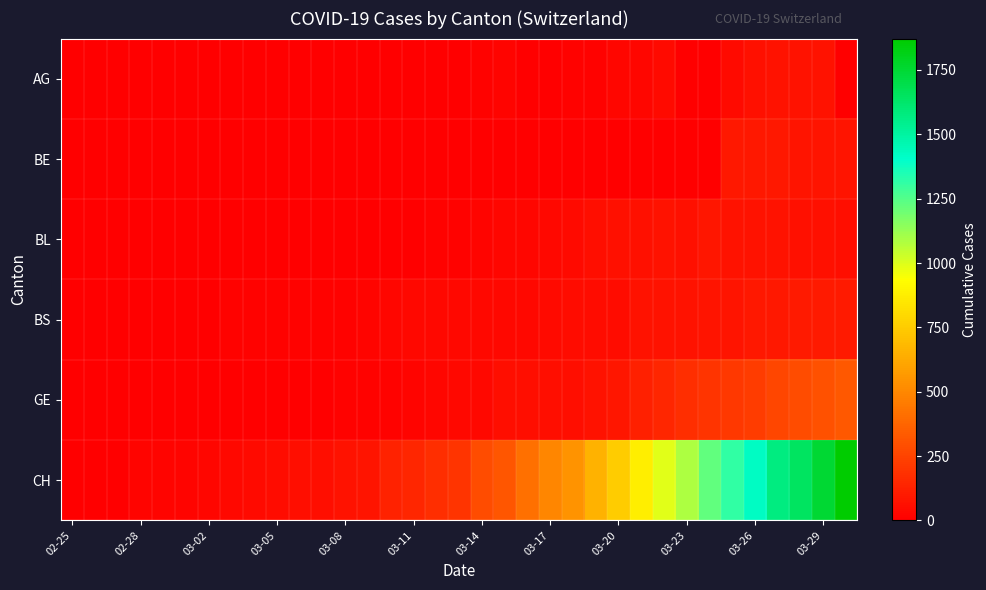

Reading left to right, extract all data points from this chart.

AG: 0	0	0	0	0	0	0	0	0	0	0	0	1	0	2	2	2	6	11	21	0	0	10	13	26	28	38	0	0	38	63	67	69	73	0
BE: 0	0	0	0	0	0	0	0	0	0	0	0	0	0	0	0	0	0	0	0	0	0	0	0	0	0	0	0	0	91	88	89	80	79	78
BL: 0	0	0	0	0	0	0	0	0	1	1	2	2	2	2	6	10	13	17	25	26	33	41	55	60	59	68	61	84	69	70	69	63	64	54
BS: 0	0	3	3	4	4	7	8	9	11	11	11	12	18	25	30	33	35	32	34	35	41	45	50	45	66	68	68	75	78	90	92	102	98	96
GE: 0	1	1	2	3	3	3	4	4	5	7	7	9	10	14	18	26	34	35	56	56	56	58	73	87	120	143	171	197	208	220	259	280	306	325
CH: 0	1	5	16	19	20	29	35	43	48	53	52	66	78	131	144	173	196	285	317	416	491	548	655	747	873	988	1083	1225	1316	1420	1578	1650	1752	1872